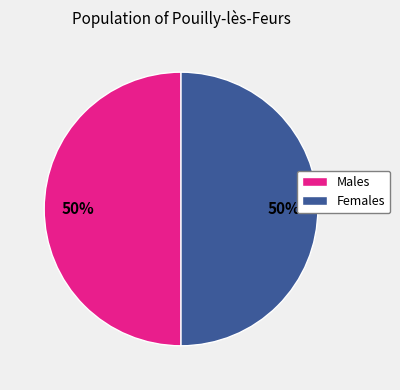

Combined, do Females and Males account for over 50%?

Yes